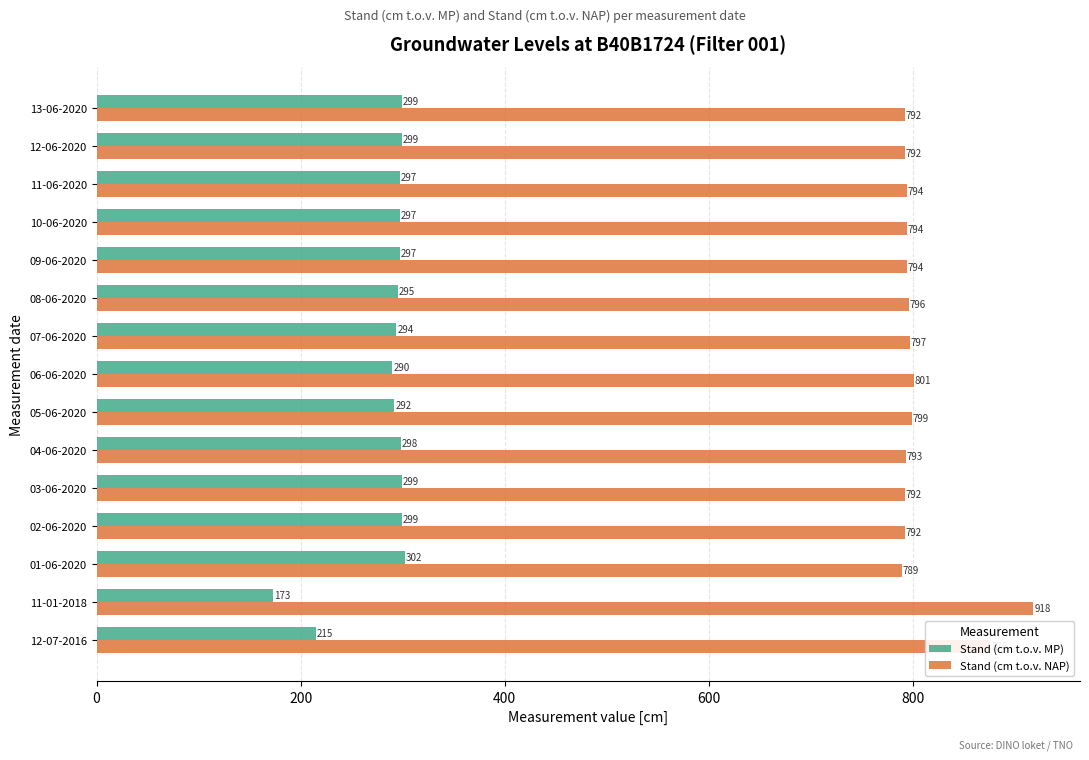

True or false: Stand (cm t.o.v. NAP) has a value of 918 at 11-01-2018.

True